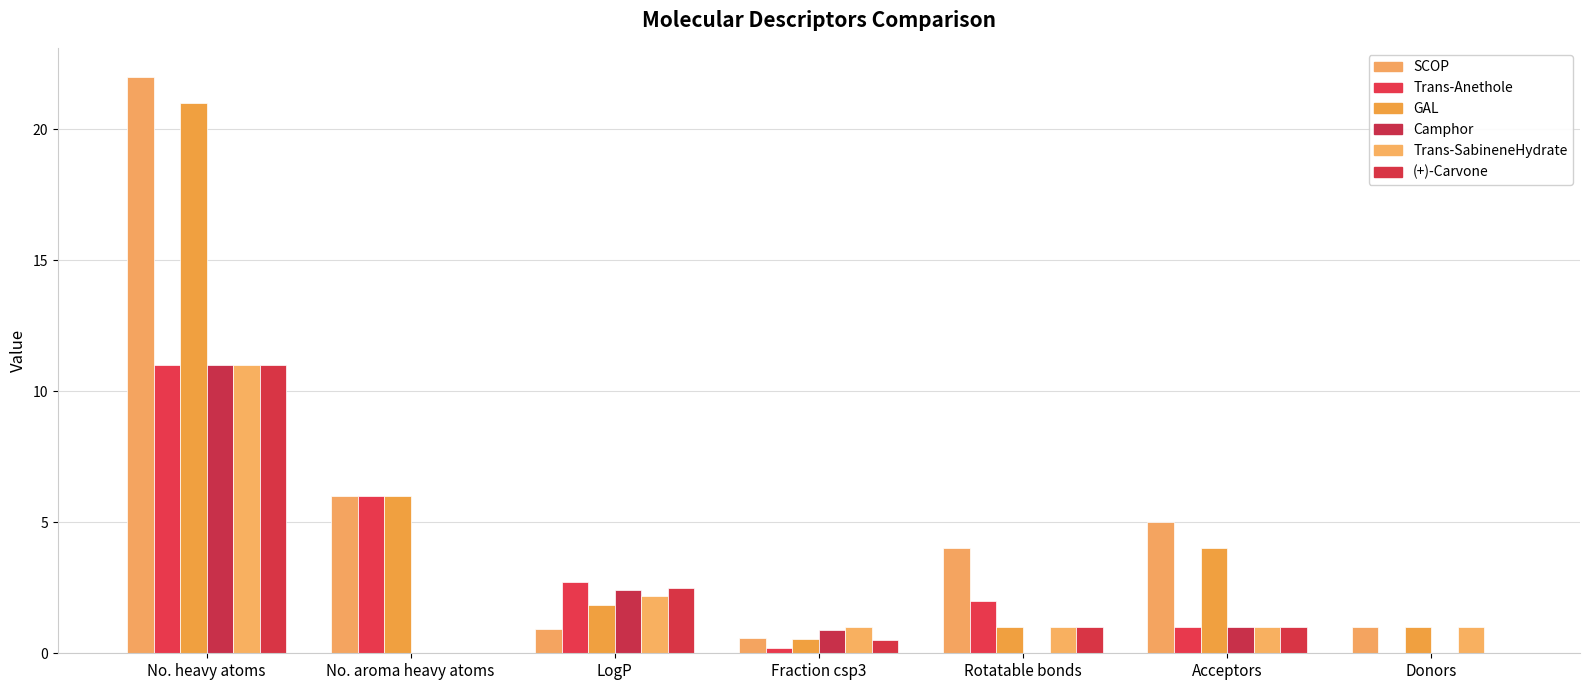

How many data points does each series have?

7